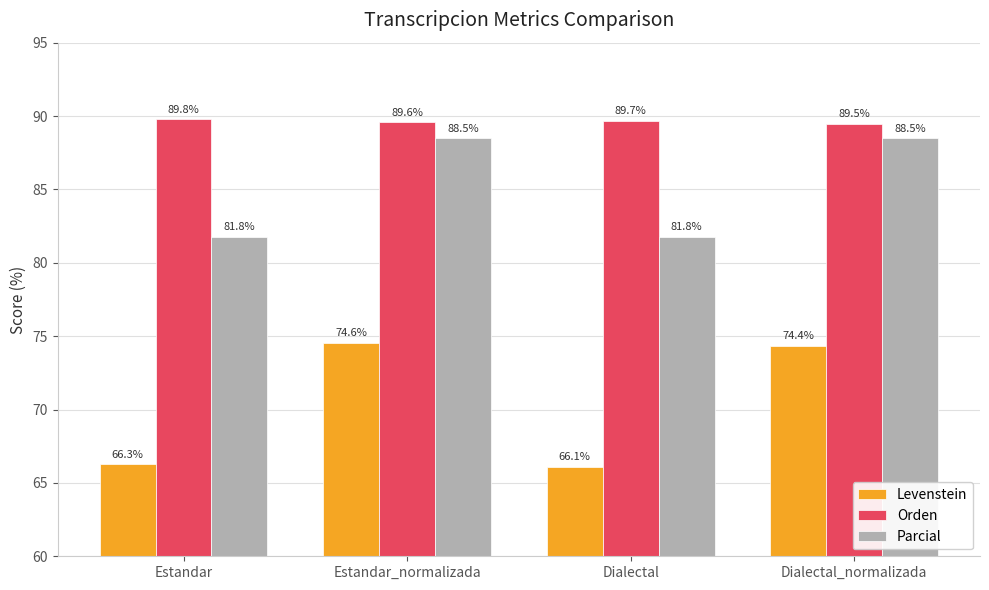

List the series in order of their overall mean, highest first.

Orden, Parcial, Levenstein